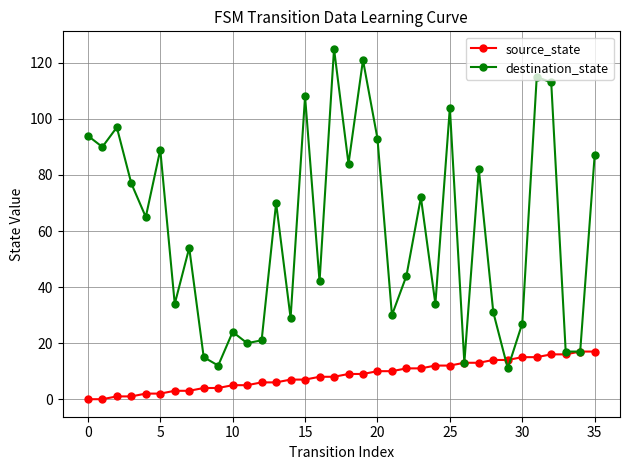

Does the chart display data point markers on the line(s)?

Yes